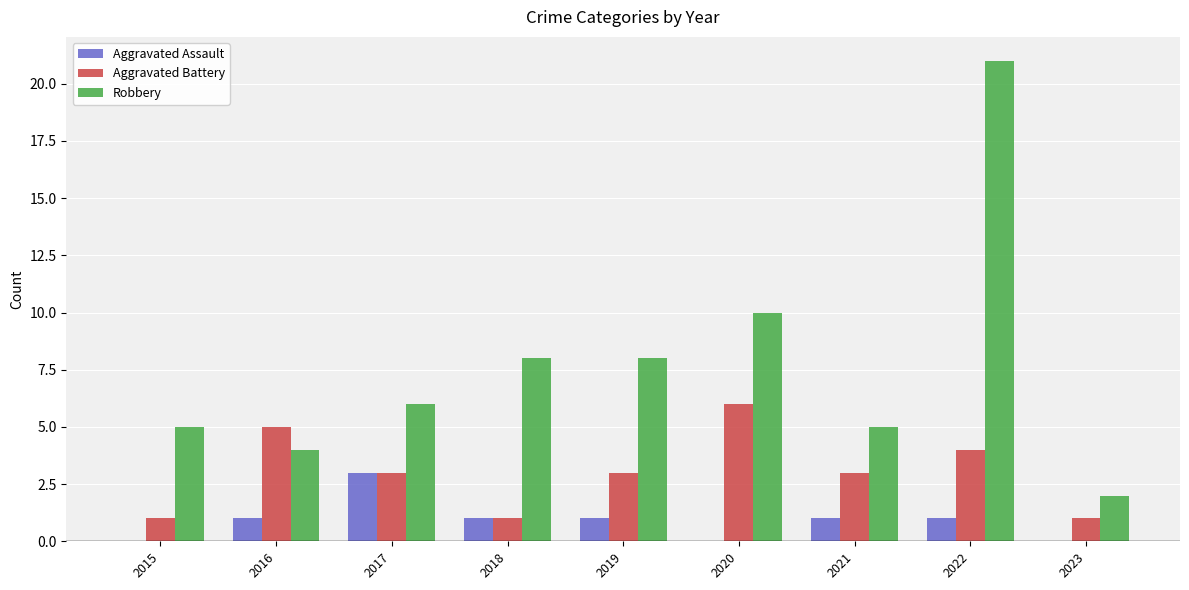

What is the approximate value of Robbery at 2017?

6